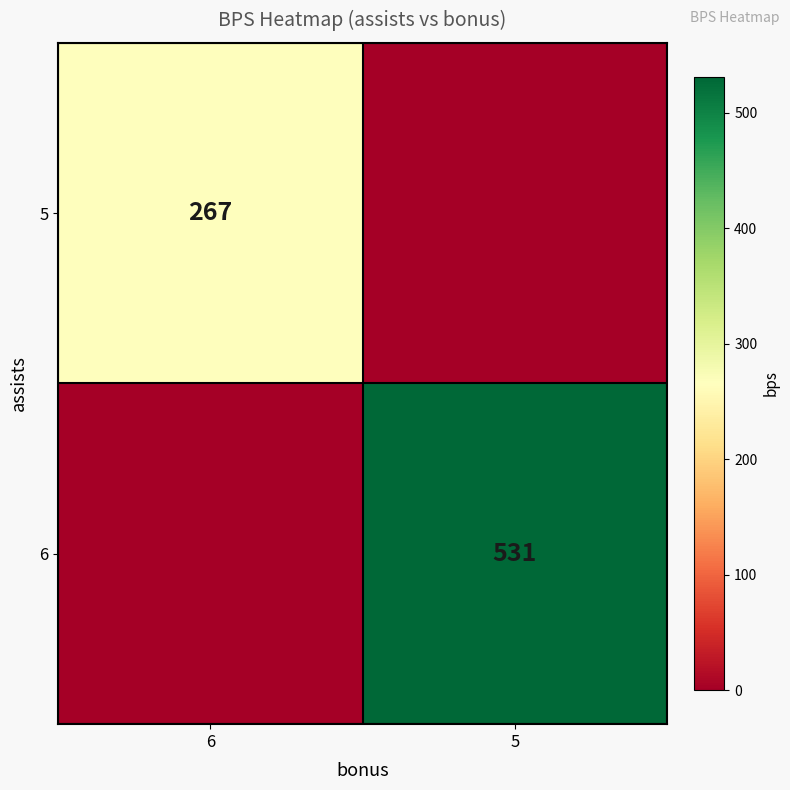

The 6 series shows 178 at 5. True or false?

False